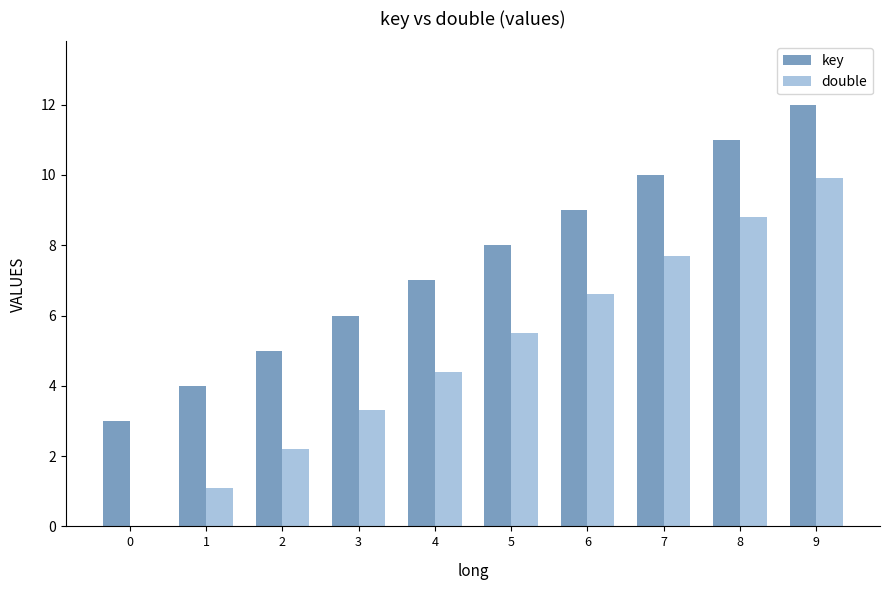

What is the sum of all double values?

49.5